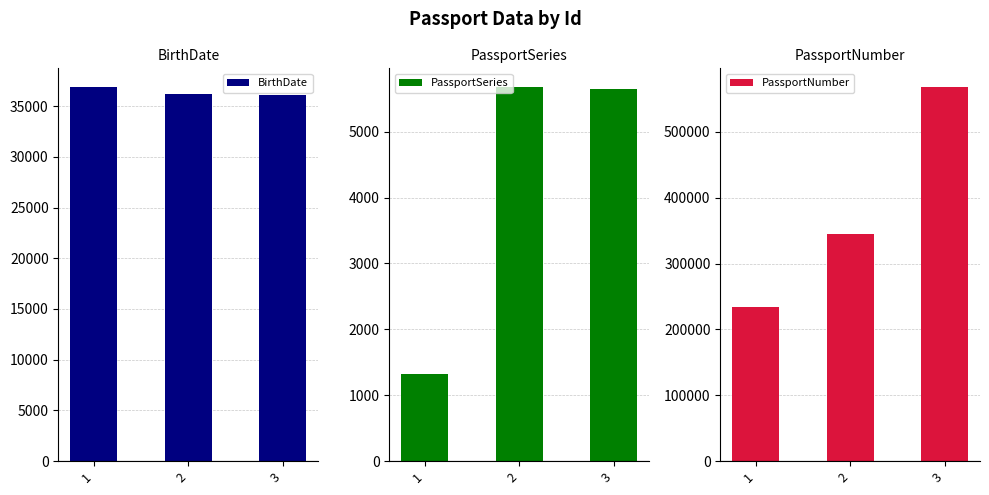

Where is BirthDate nearest to the value 36479?

2